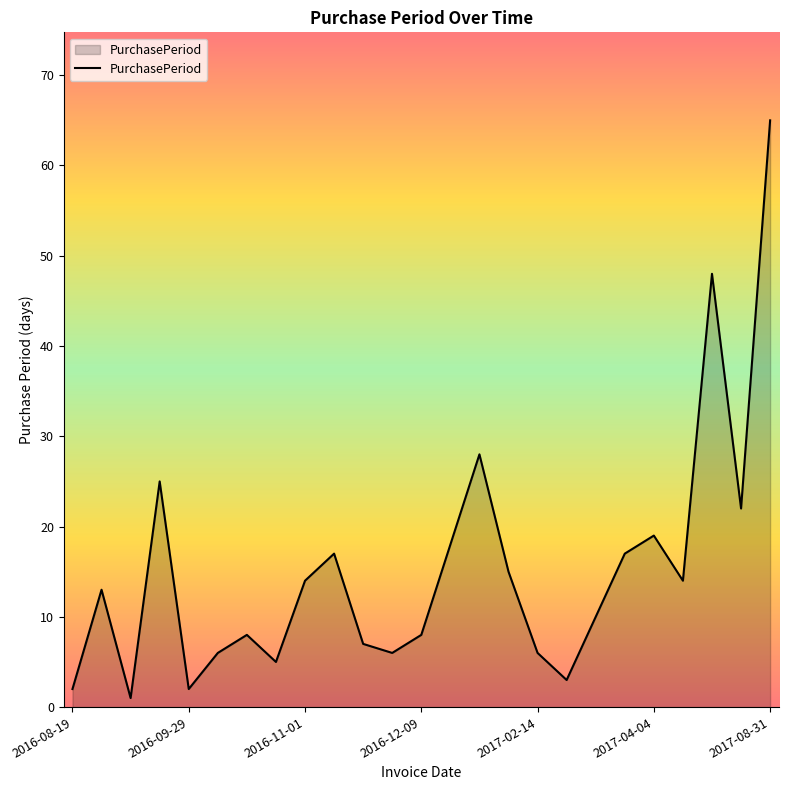

What is the maximum value shown in the chart?

65